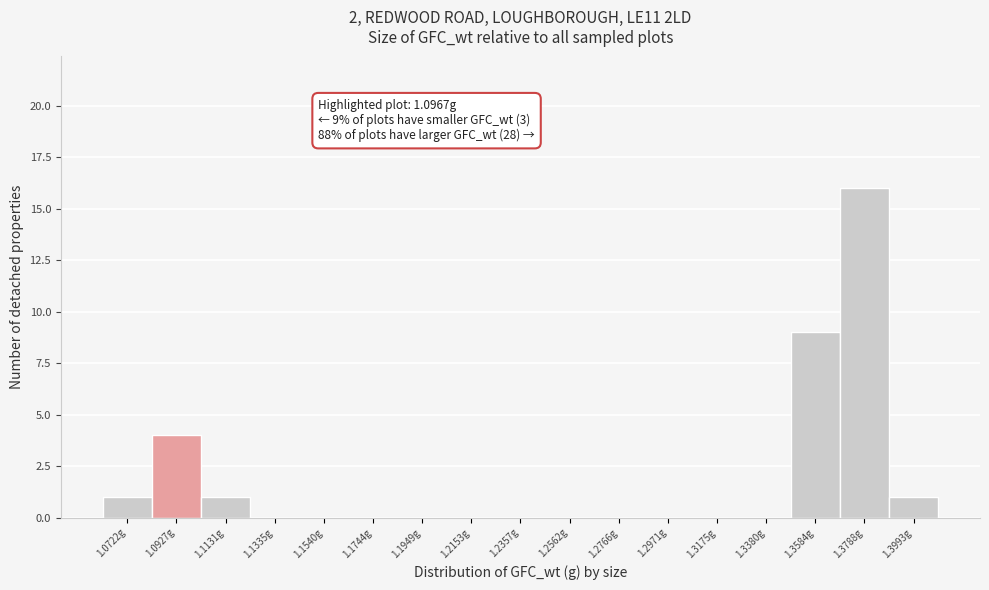

Over which range of the x-axis is the bar tallest?

1.370 to 1.390